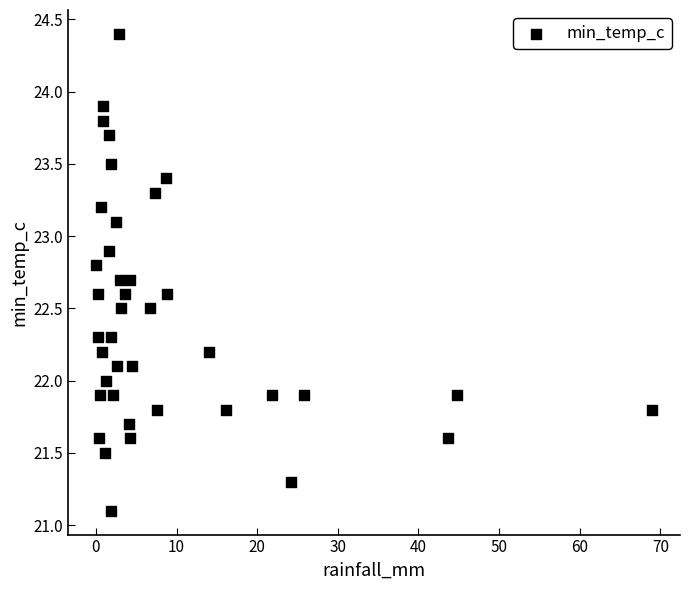

What is the range of X values (max minus min)?

69.0